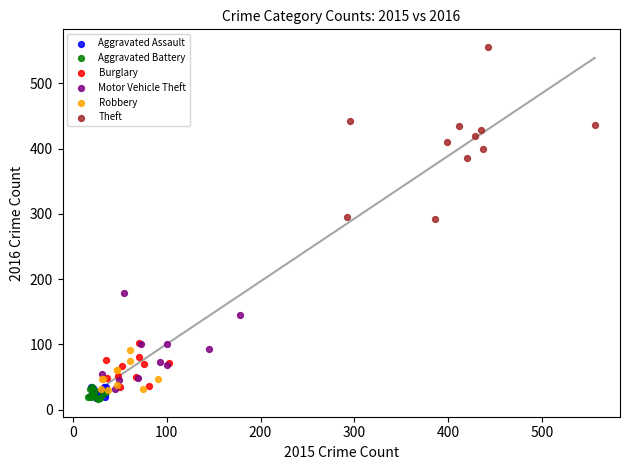

Which series reaches the maximum Y coordinate?

Theft